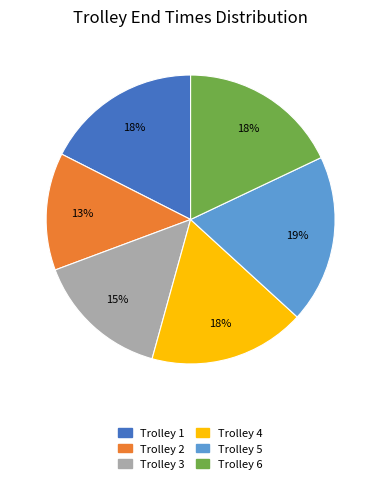

How many slices are in this pie chart?

6